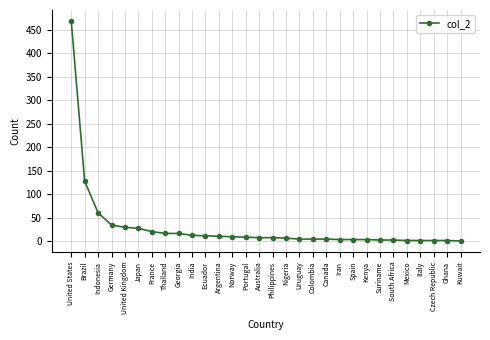

How many data points does each series have?

30